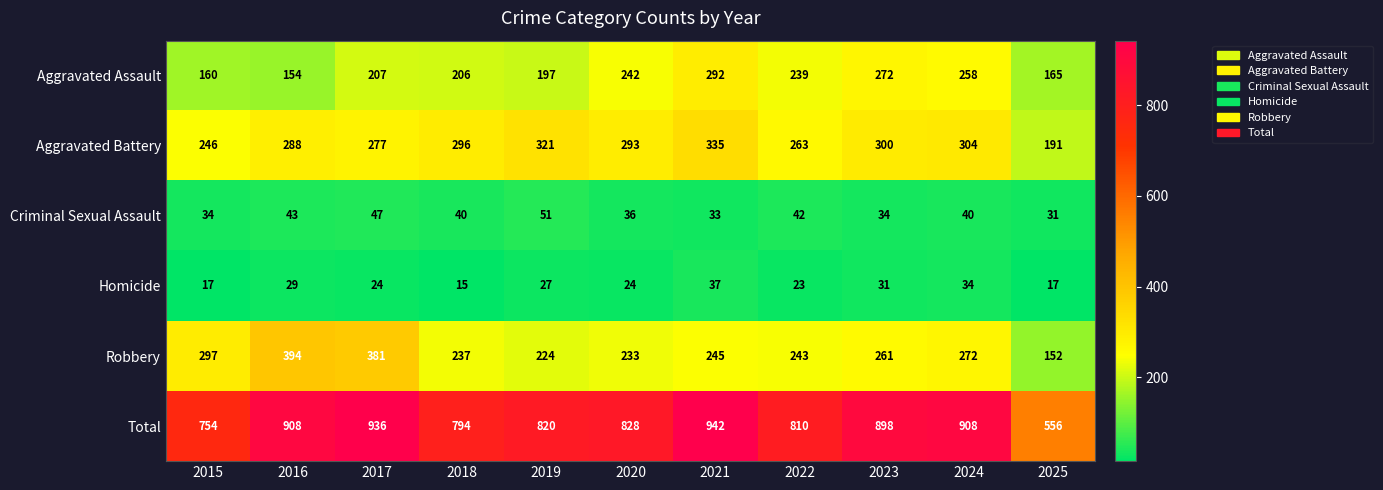

Rank the series by their maximum value, from highest to lowest.

Total, Robbery, Aggravated Battery, Aggravated Assault, Criminal Sexual Assault, Homicide